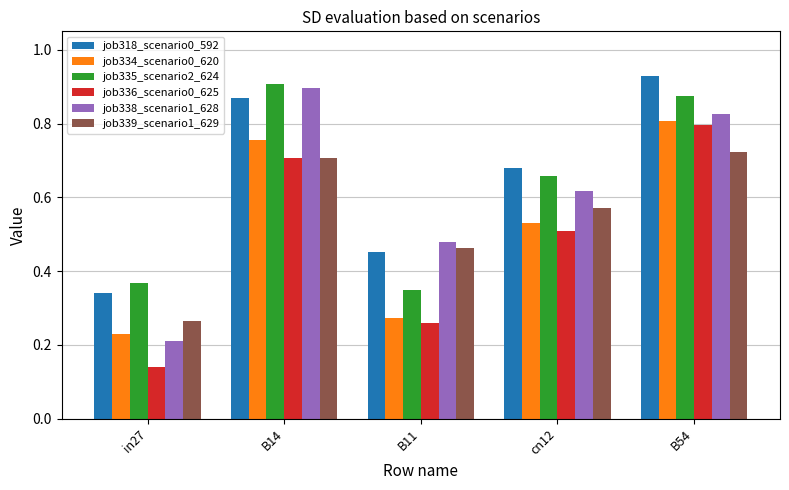

Are the bars grouped side by side (vs. stacked)?

Yes